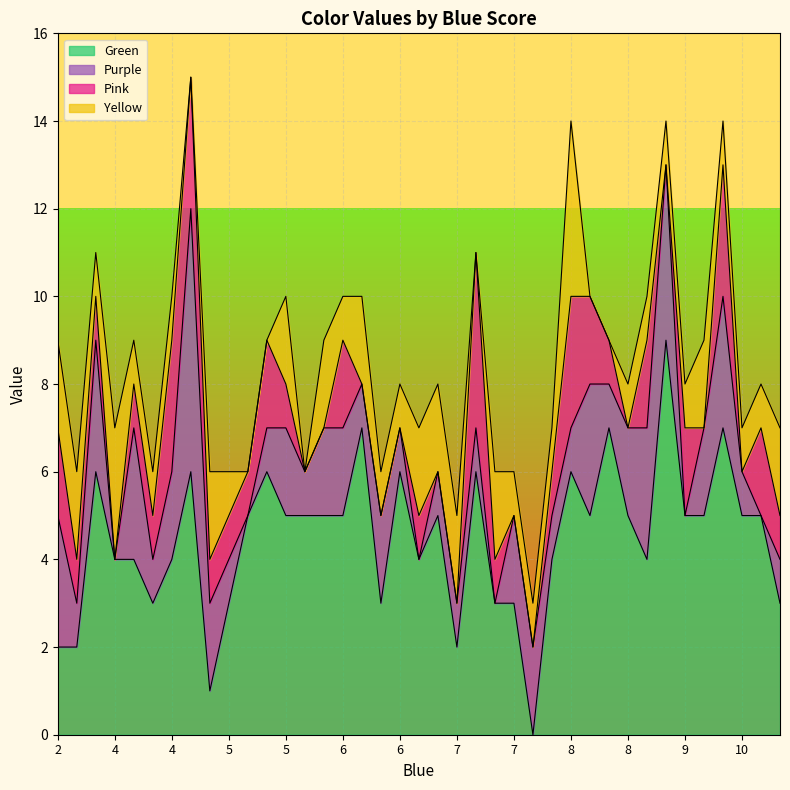

Does the chart display data point markers on the line(s)?

No